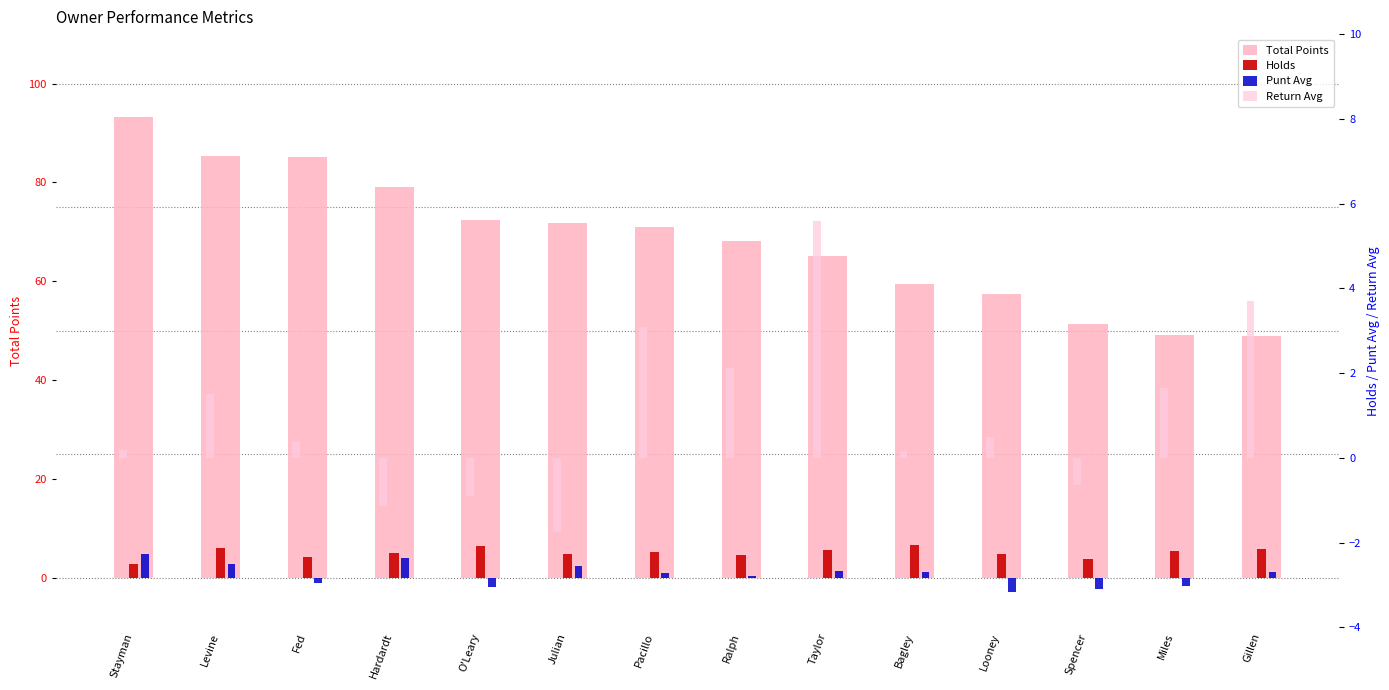

Where does the Holds series first go above 5?

Levine